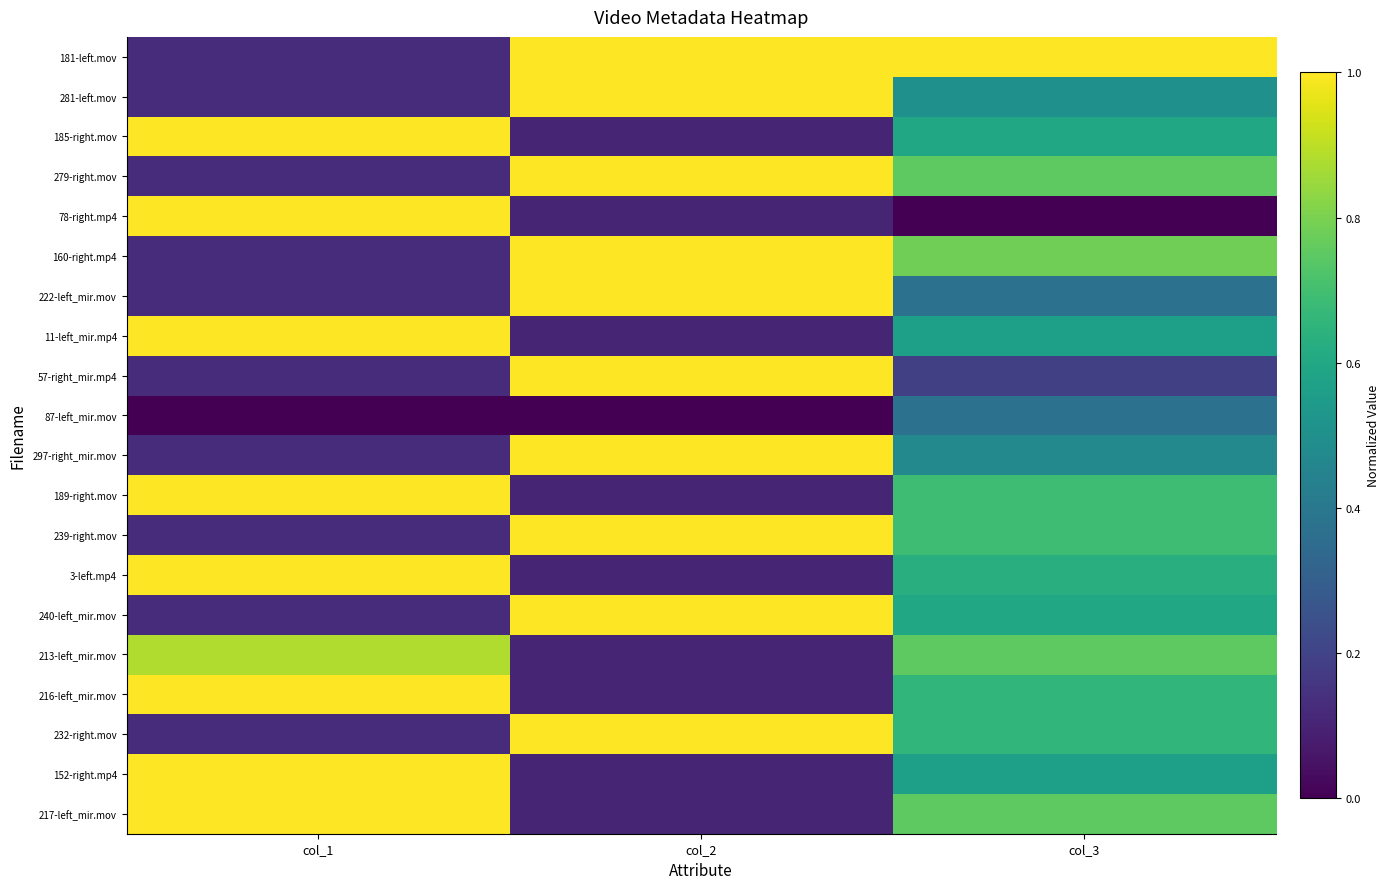

Between col_3 and col_2, which is larger?

col_3